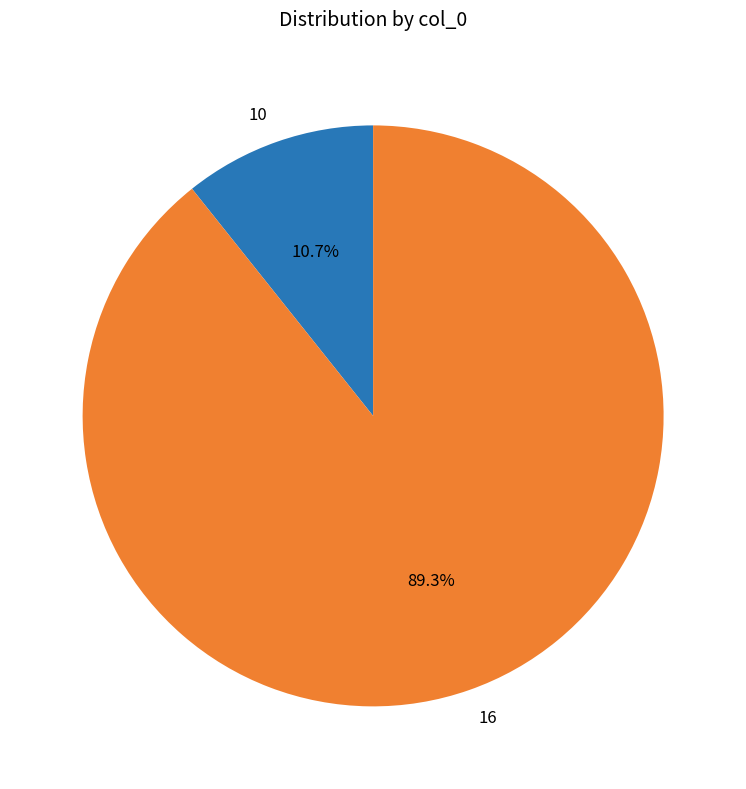

Do 10 and 16 together represent more than half of the pie?

Yes